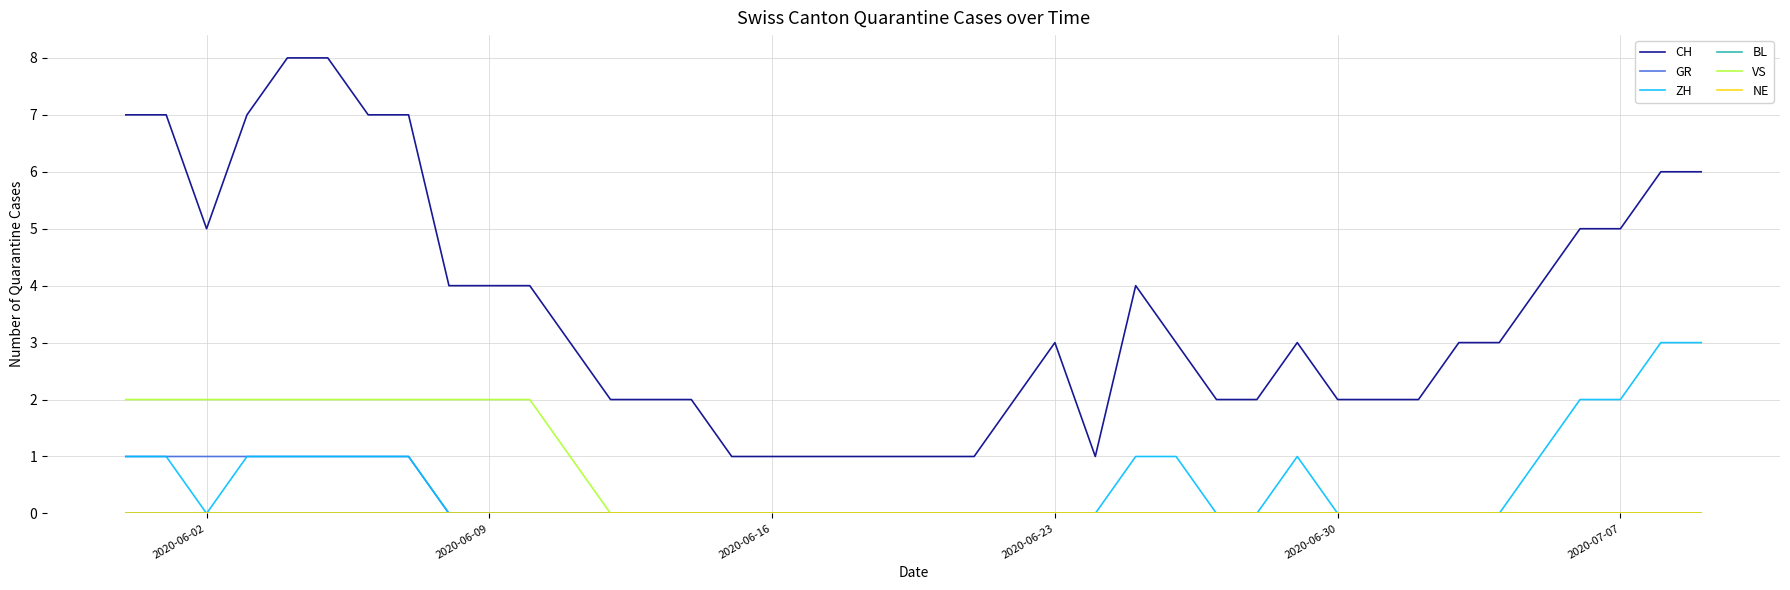

Where is BL nearest to the value 0?

2020-06-02